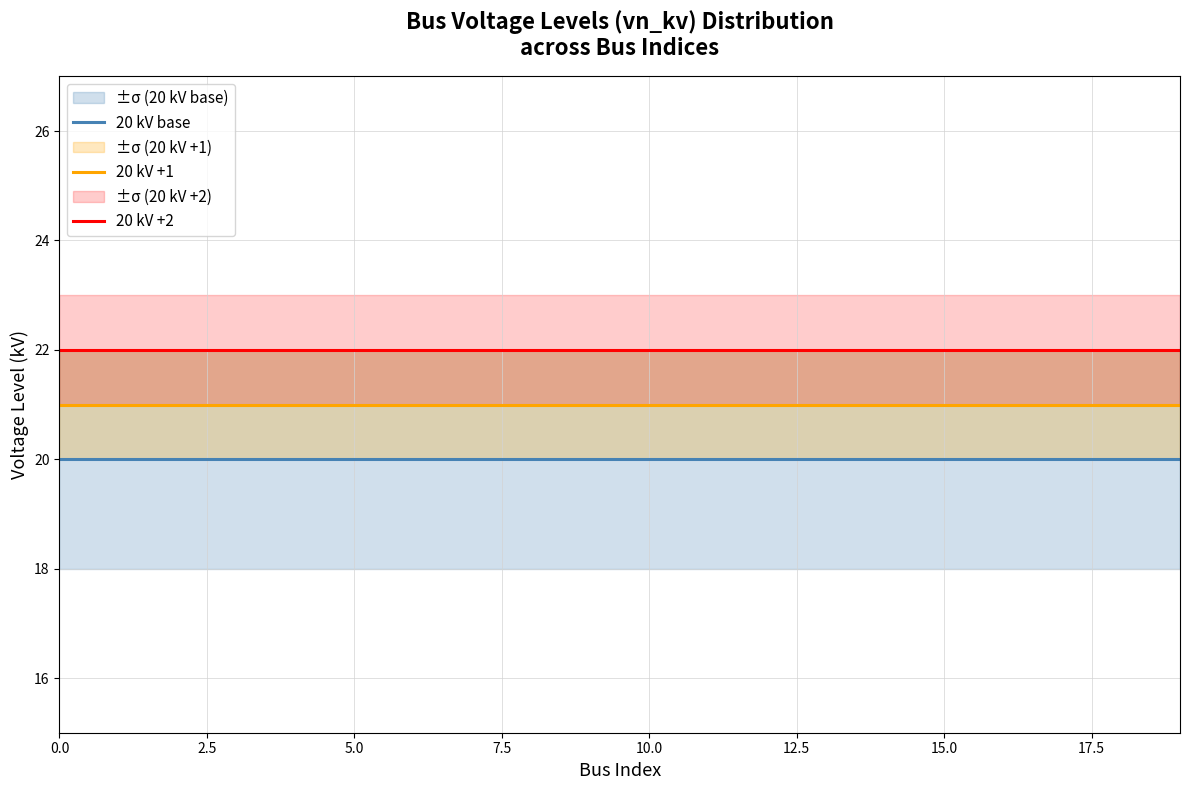

What value does the 20 kV base series have at 5.0?

20